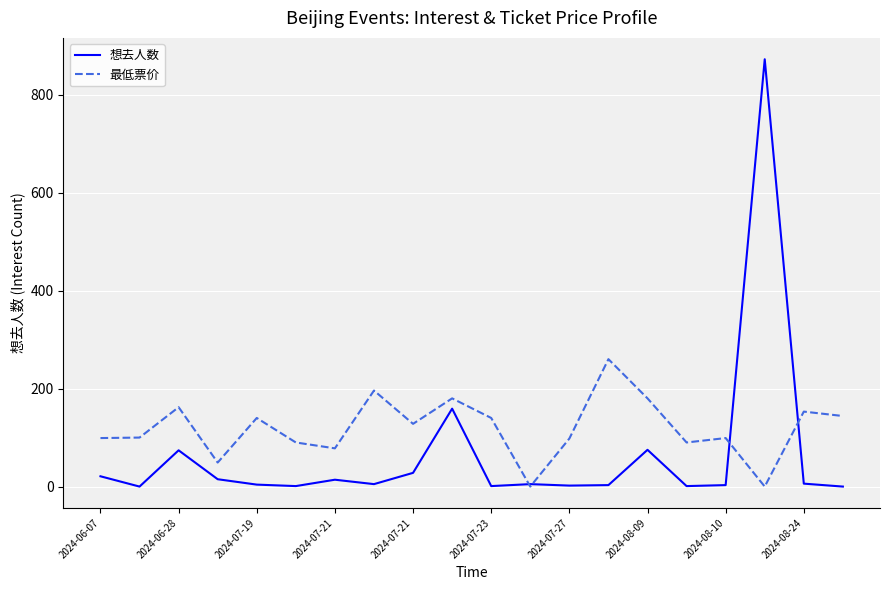

Rank the series by their average value, from lowest to highest.

想去人数, 最低票价